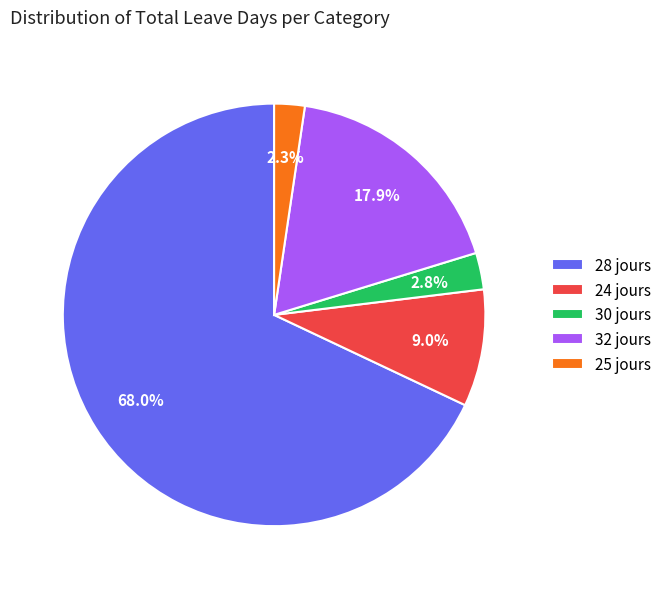

Which slice is the largest?

28 jours